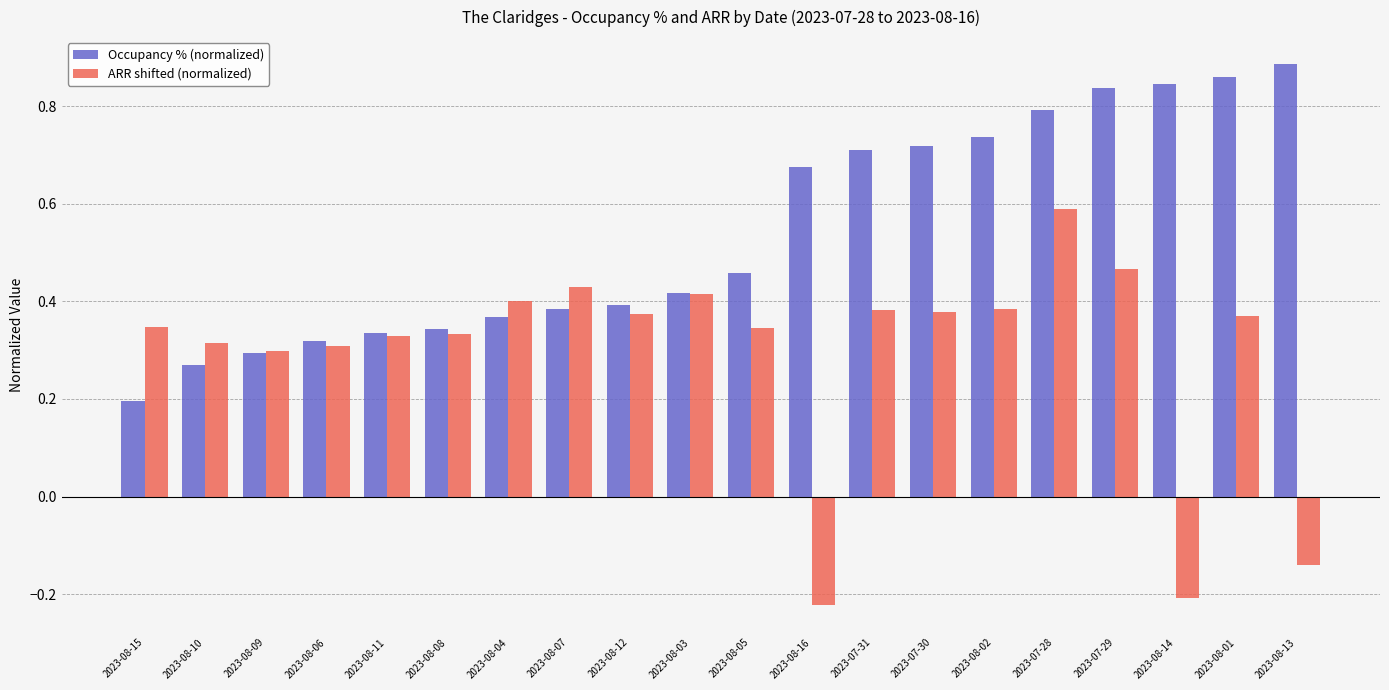

At which category is the sum across all series the highest?

2023-07-28